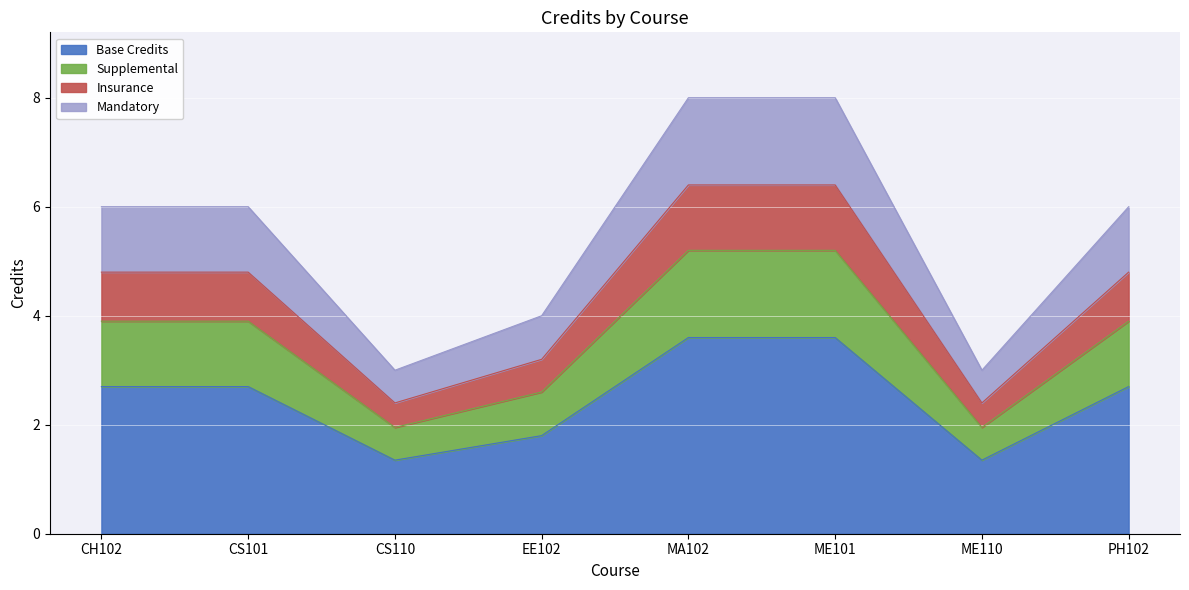

What is the minimum value shown in the chart?

1.4